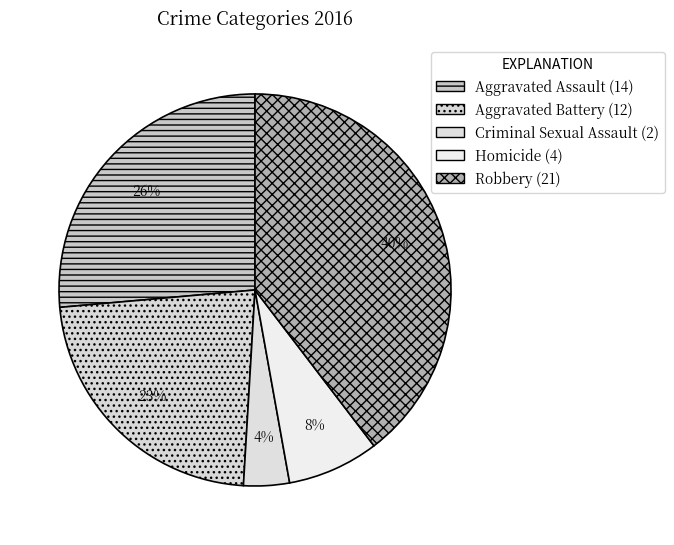

Rank the categories by value from highest to lowest.

Robbery, Aggravated Assault, Aggravated Battery, Homicide, Criminal Sexual Assault